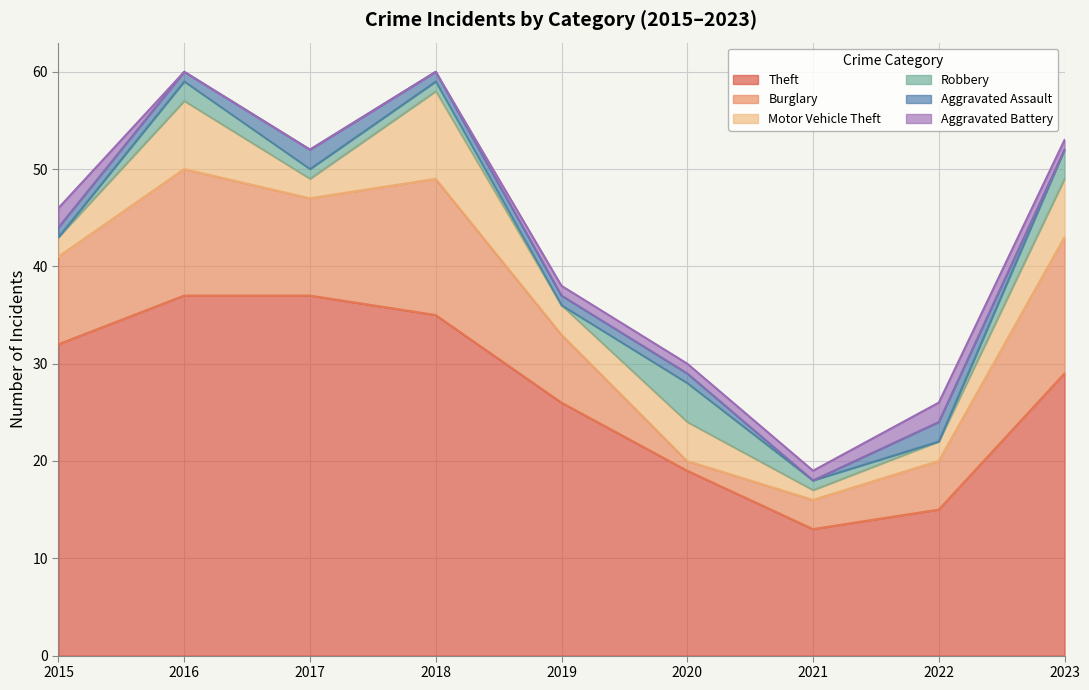

Reading left to right, list all the values displayed in this chart.

Theft: 2015=32	2016=37	2017=37	2018=35	2019=26	2020=19	2021=13	2022=15	2023=29
Burglary: 2015=9	2016=13	2017=10	2018=14	2019=7	2020=1	2021=3	2022=5	2023=14
Motor Vehicle Theft: 2015=2	2016=7	2017=2	2018=9	2019=3	2020=4	2021=1	2022=2	2023=6
Robbery: 2015=0	2016=2	2017=1	2018=1	2019=0	2020=4	2021=1	2022=0	2023=3
Aggravated Assault: 2015=1	2016=1	2017=2	2018=1	2019=1	2020=1	2021=0	2022=2	2023=0
Aggravated Battery: 2015=2	2016=0	2017=0	2018=0	2019=1	2020=1	2021=1	2022=2	2023=1